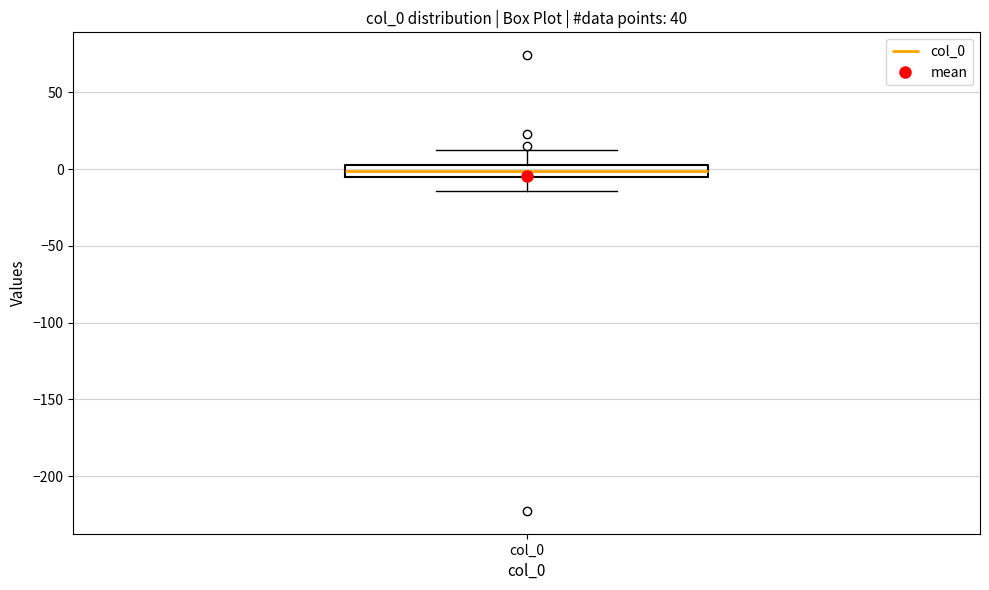

Where is the upper edge of the box for col_0 on the y-axis? The values are not printed on the chart, so give them approximately, as read against the axis.

0